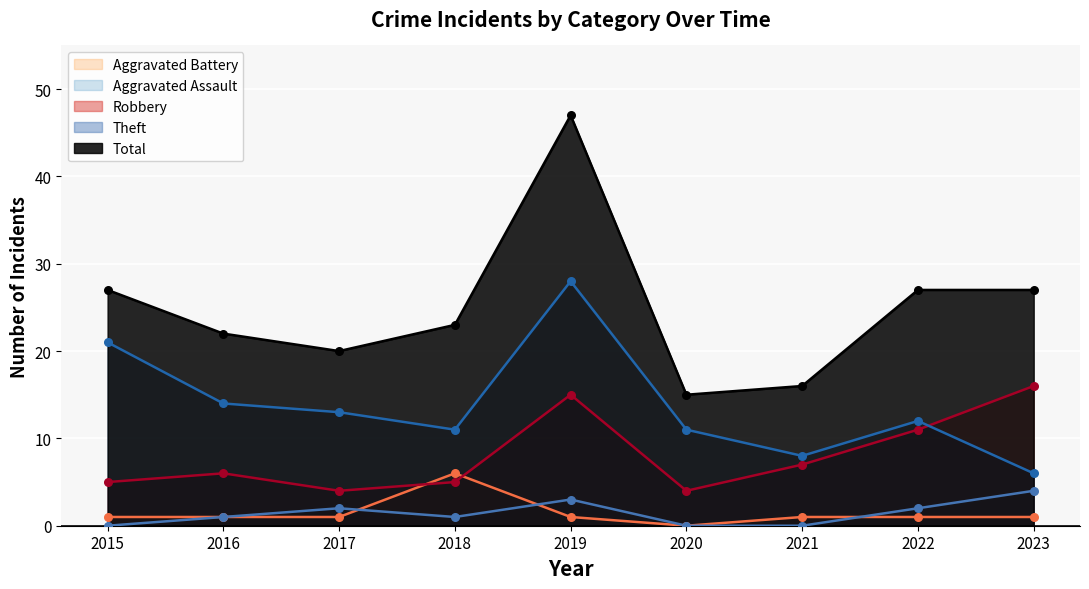

At how many categories does at least one series exceed 26?

4